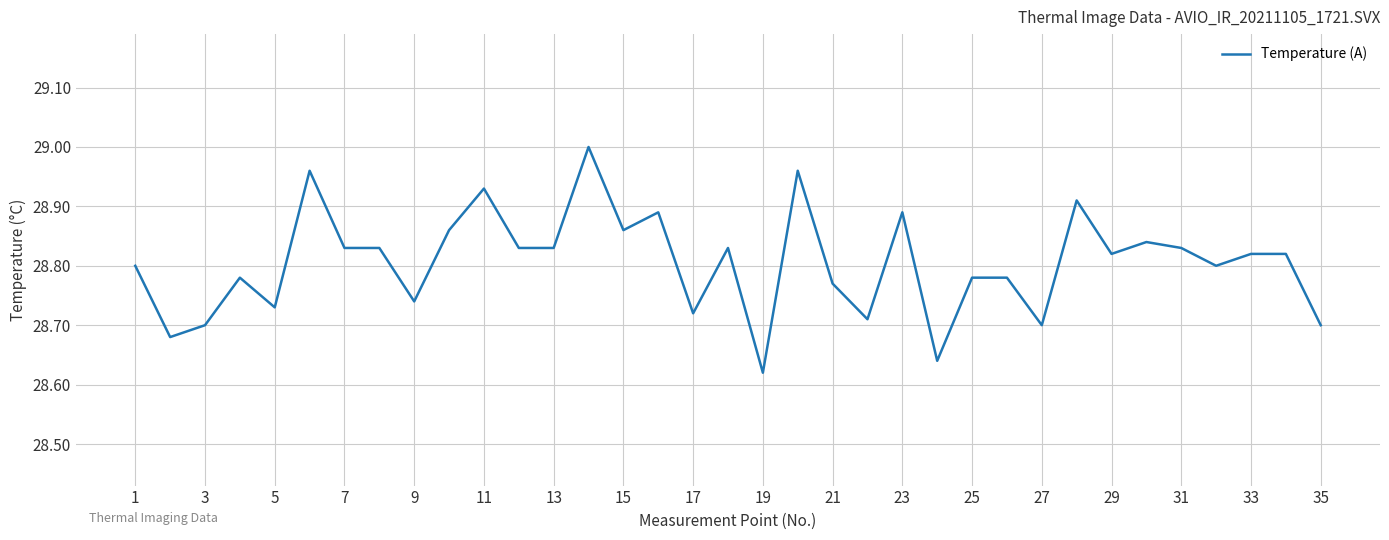

What is the difference between the maximum and minimum values?

0.4